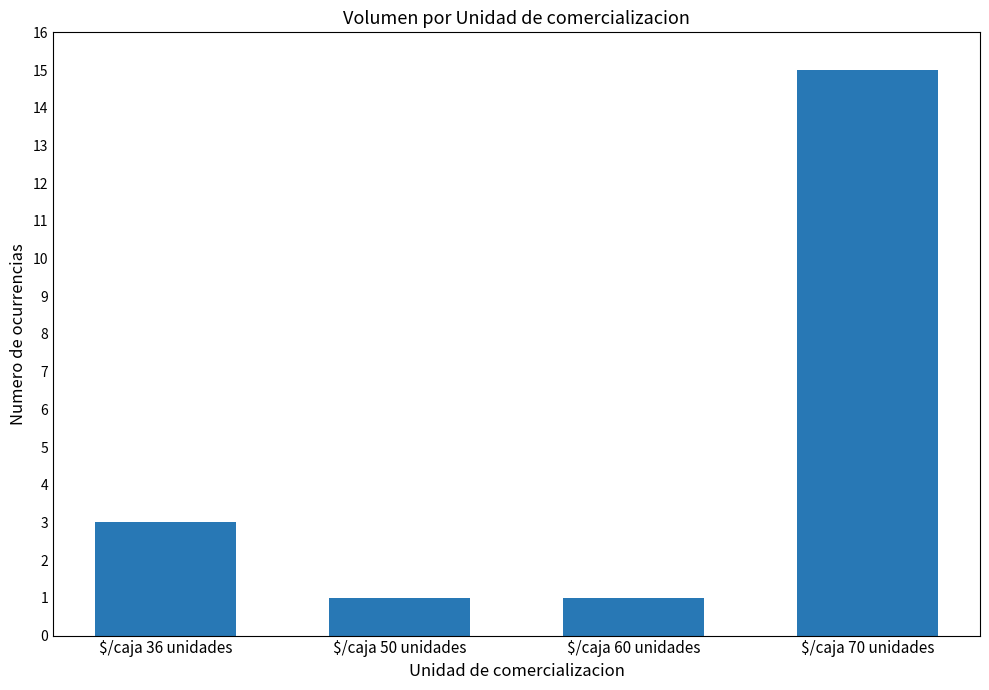

What is the change in value from $/caja 36 unidades to $/caja 50 unidades?

-2